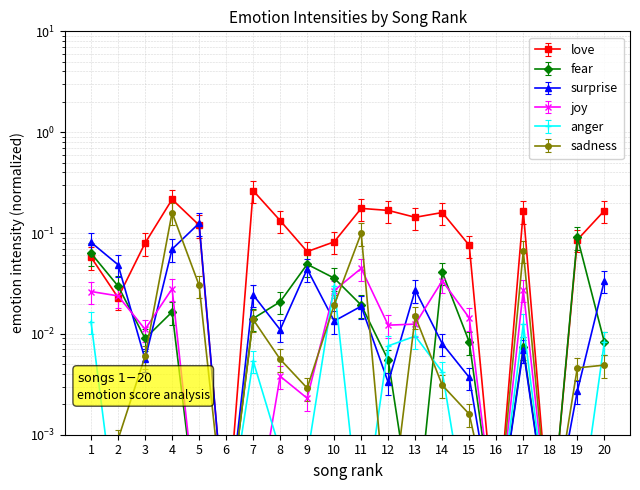

The value of joy at 18 is 0.0. True or false?

False